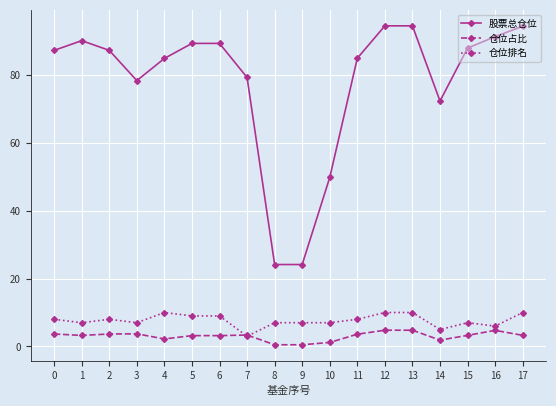

What is the value of the 仓位占比 point at the 4th from the left?

3.7